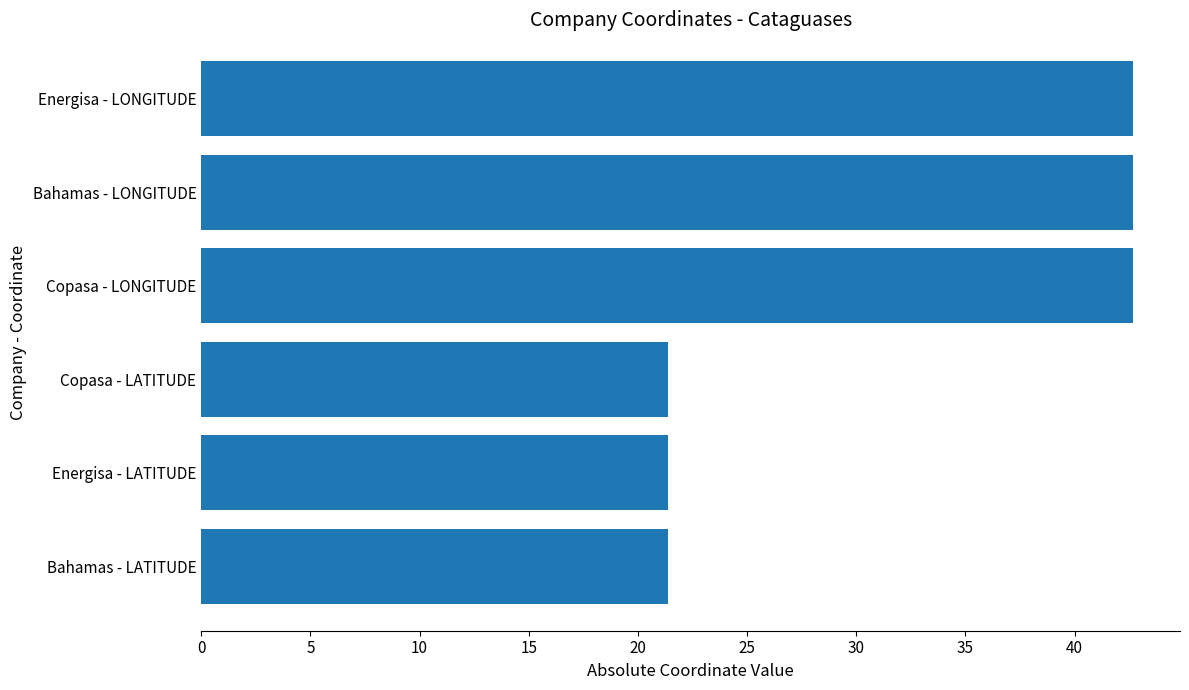

Which has a higher value, Bahamas - LONGITUDE or Copasa - LATITUDE?

Bahamas - LONGITUDE